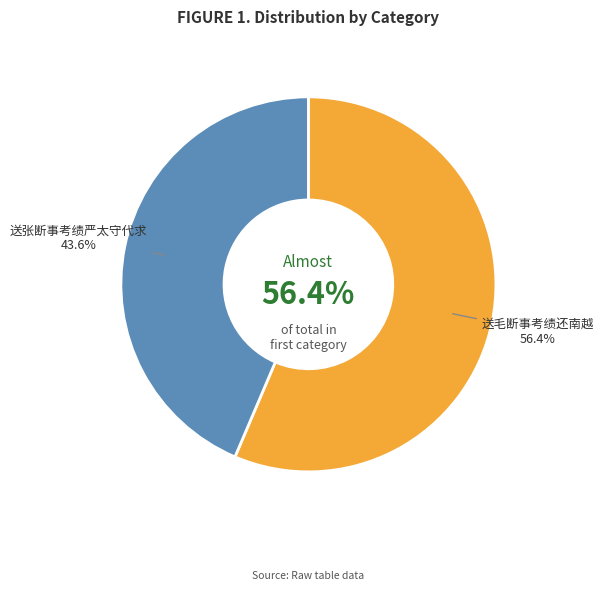

The 送张断事考绩严太守代求 slice represents 32% of the pie. True or false?

False